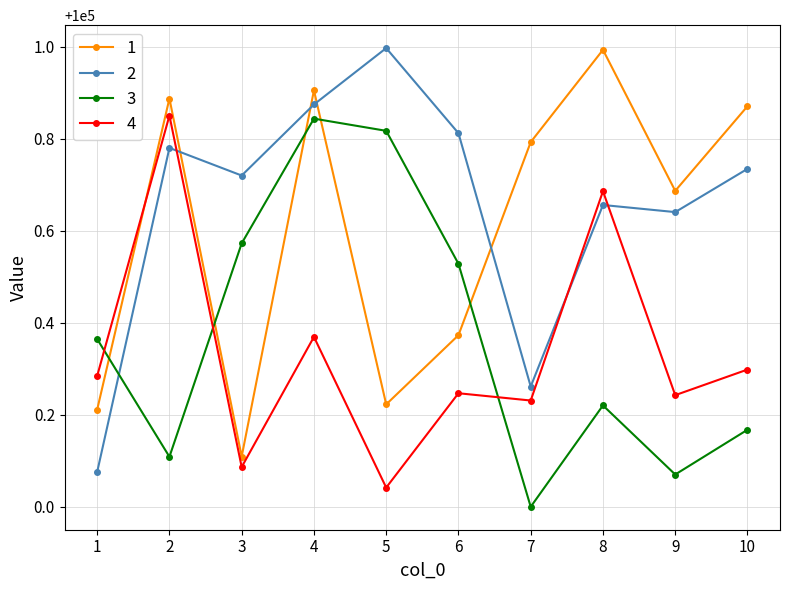

At which category does 4 reach its first local peak?

2